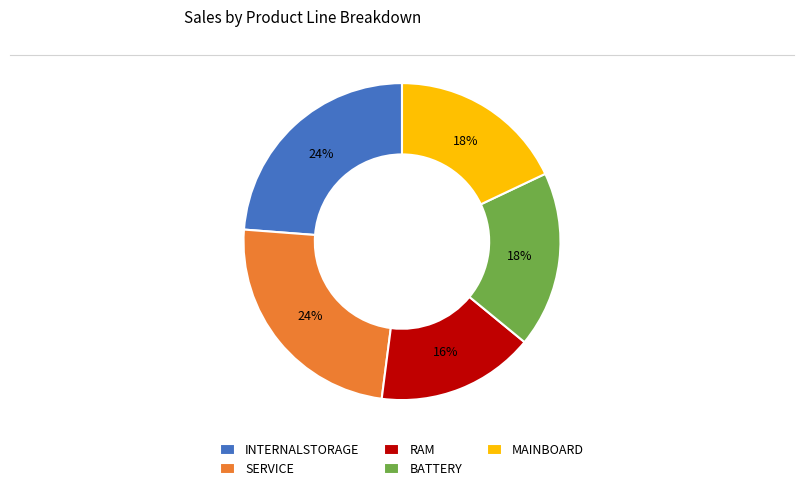

The BATTERY slice represents 3% of the pie. True or false?

False